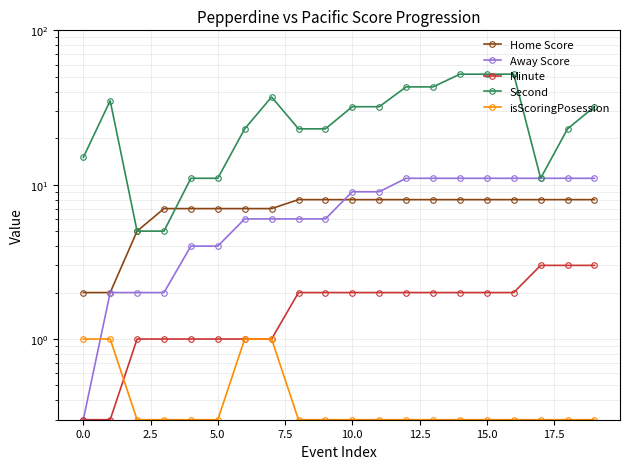

What is the average value of the Minute series?

1.7